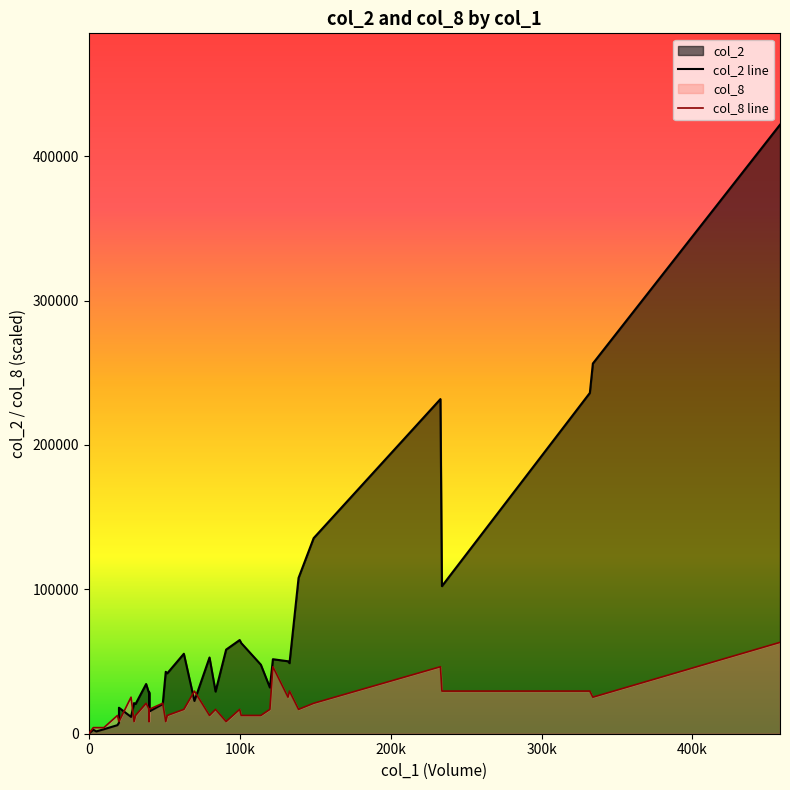

Which series ends up on top after the final intersection of col_2 line and col_8 line?

col_2 line